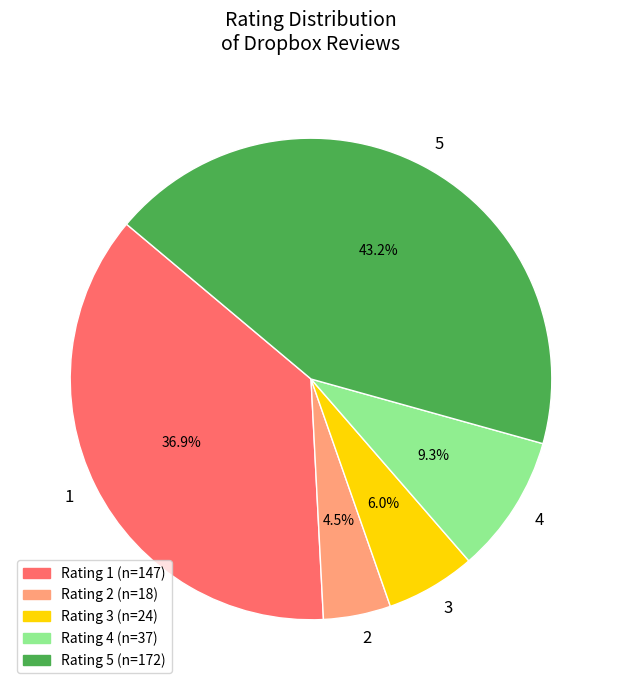

Does 5 represent more than half of the total?

No